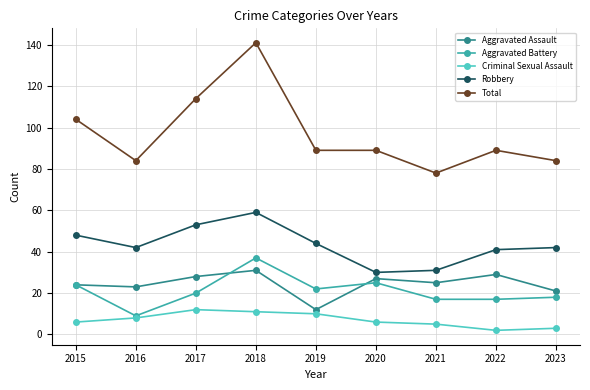

What is the sum of all Aggravated Battery values?

189